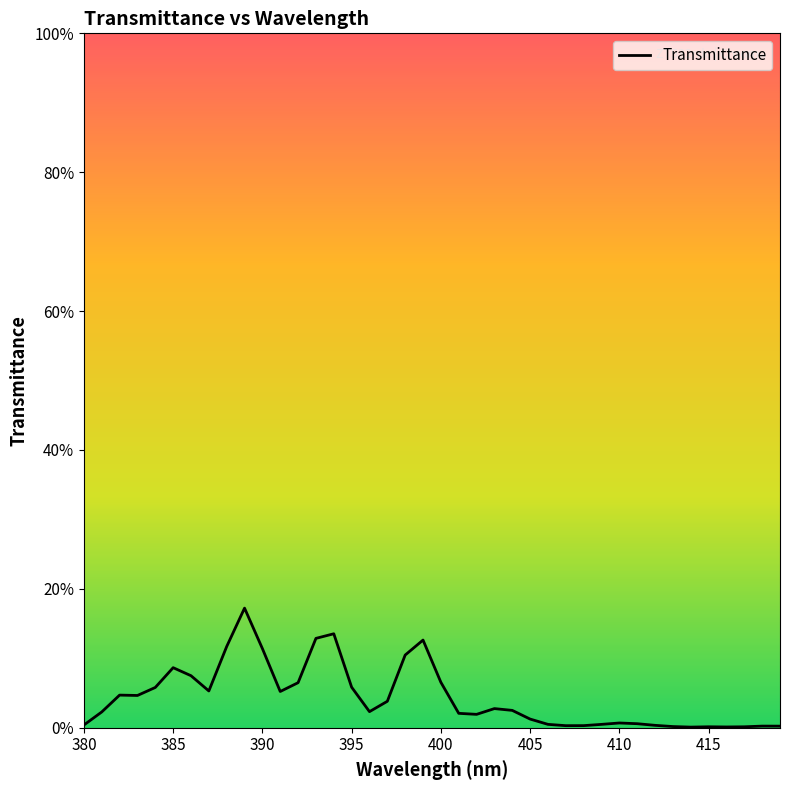

Does the chart display data point markers on the line(s)?

No